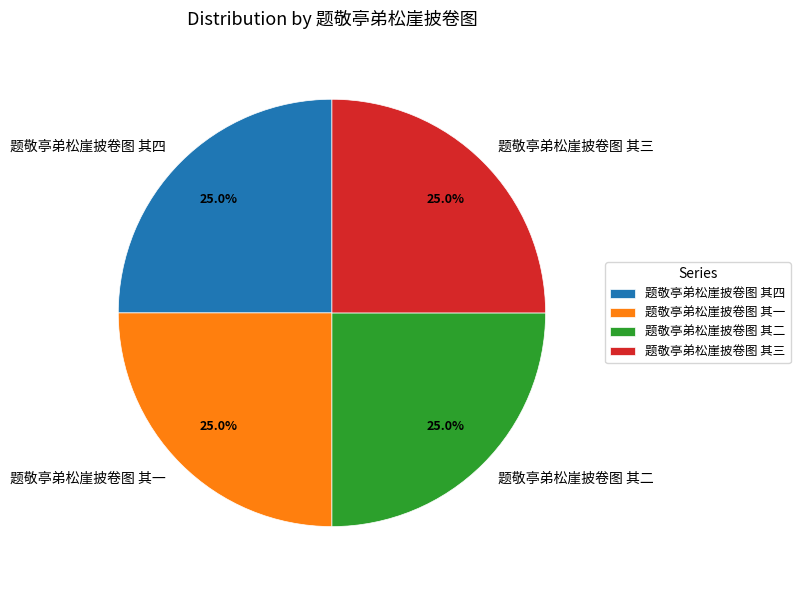

The 题敬亭弟松崖披卷图 其三 slice represents 25% of the pie. True or false?

True